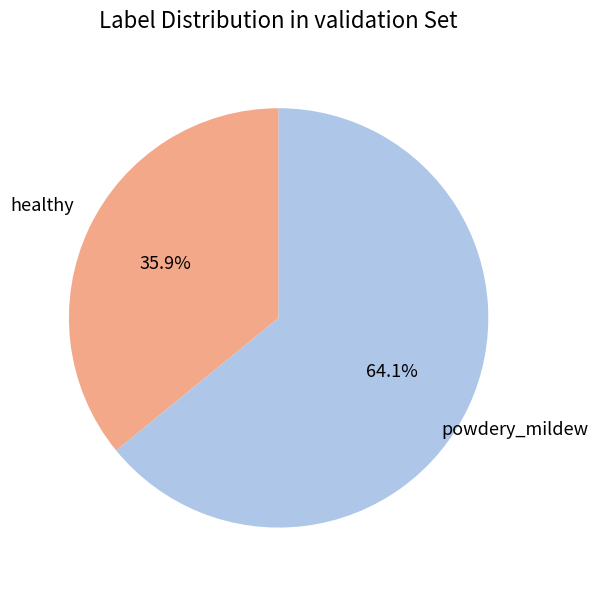

Is there any slice that represents more than half of the pie?

Yes